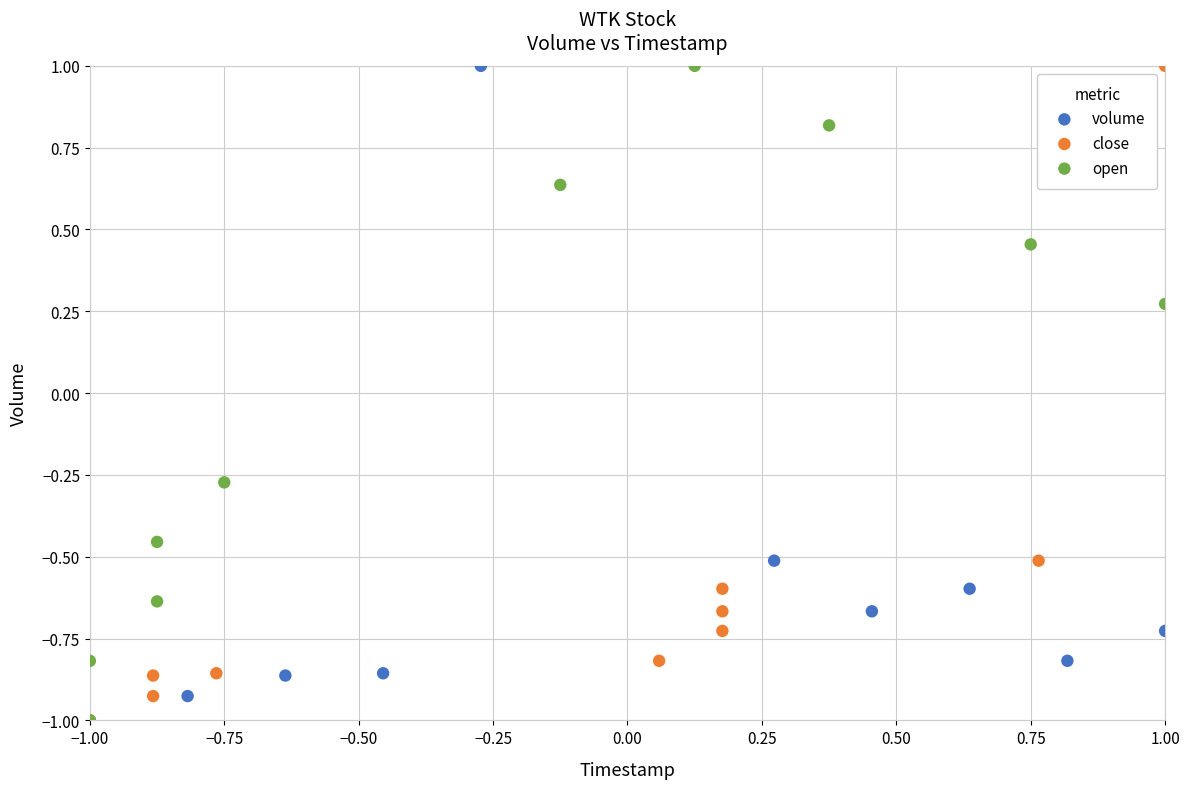

What are all the series names shown in the legend?

volume, close, open